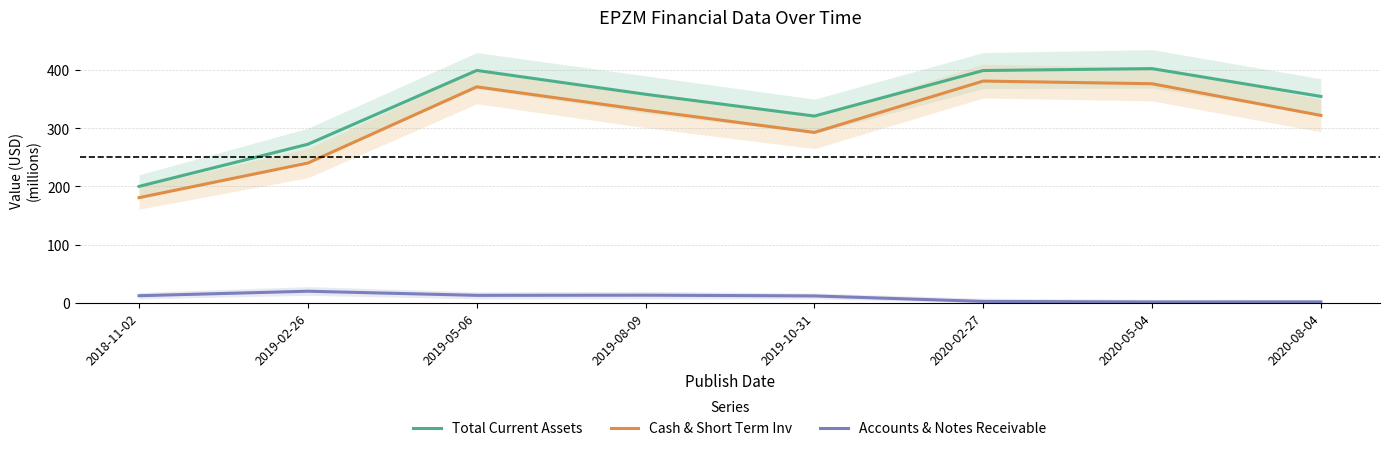

What is the difference between the maximum and minimum values in the Cash & Short Term Inv series?

200.3